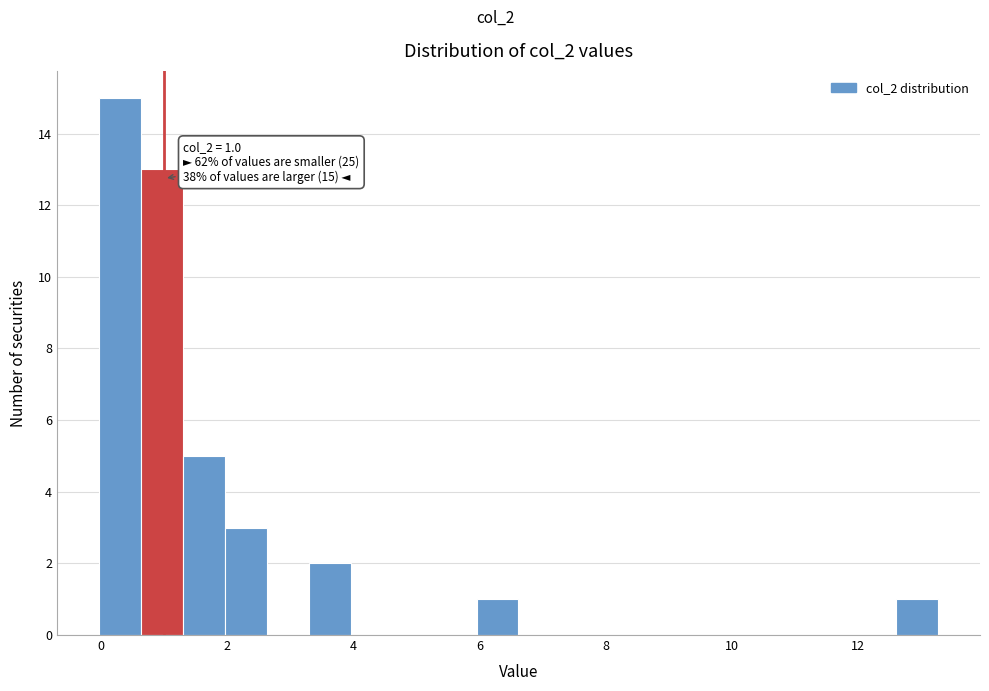

Around what value on the x-axis is the tallest bar? Give the approximate position of its centre, as read against the axis.

0.2